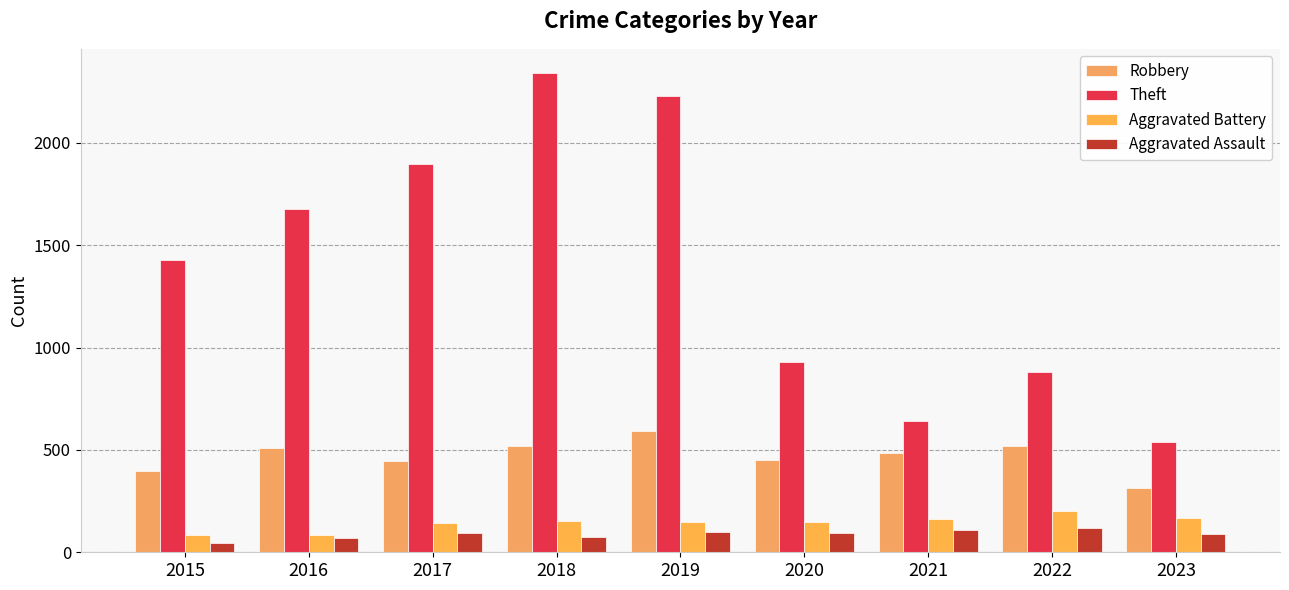

How many values in the Robbery series are below 484?

4